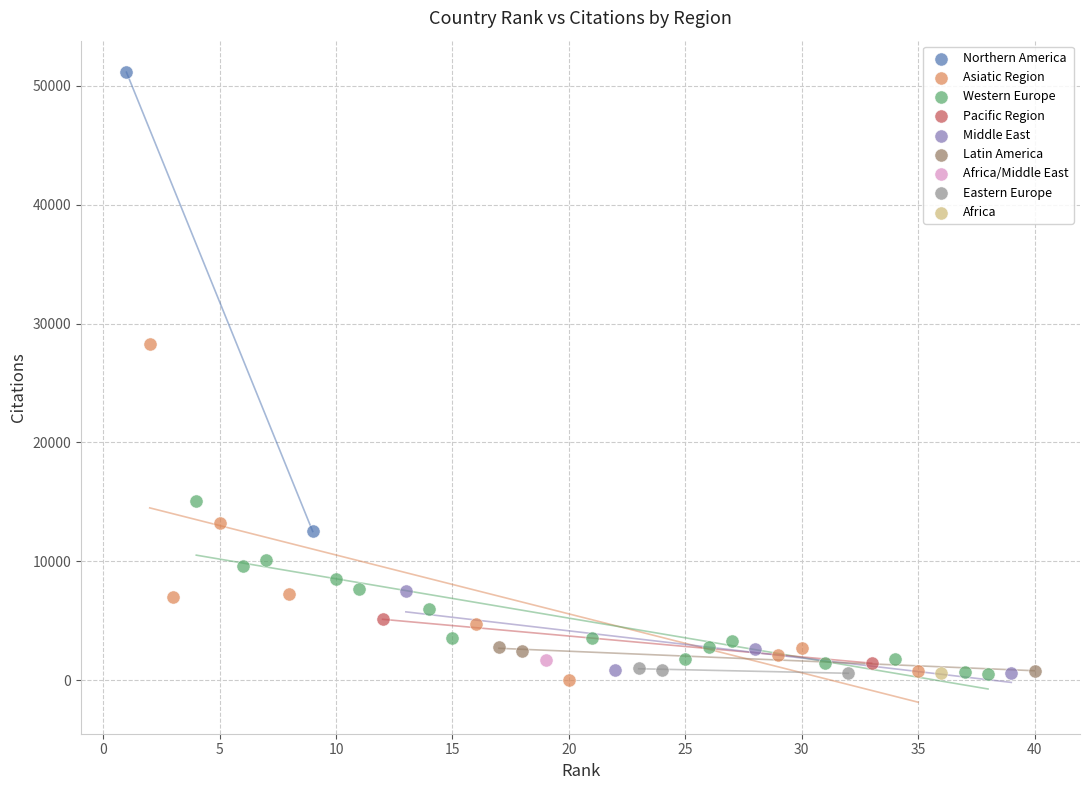

What are all the series names shown in the legend?

Northern America, Asiatic Region, Western Europe, Pacific Region, Middle East, Latin America, Africa/Middle East, Eastern Europe, Africa